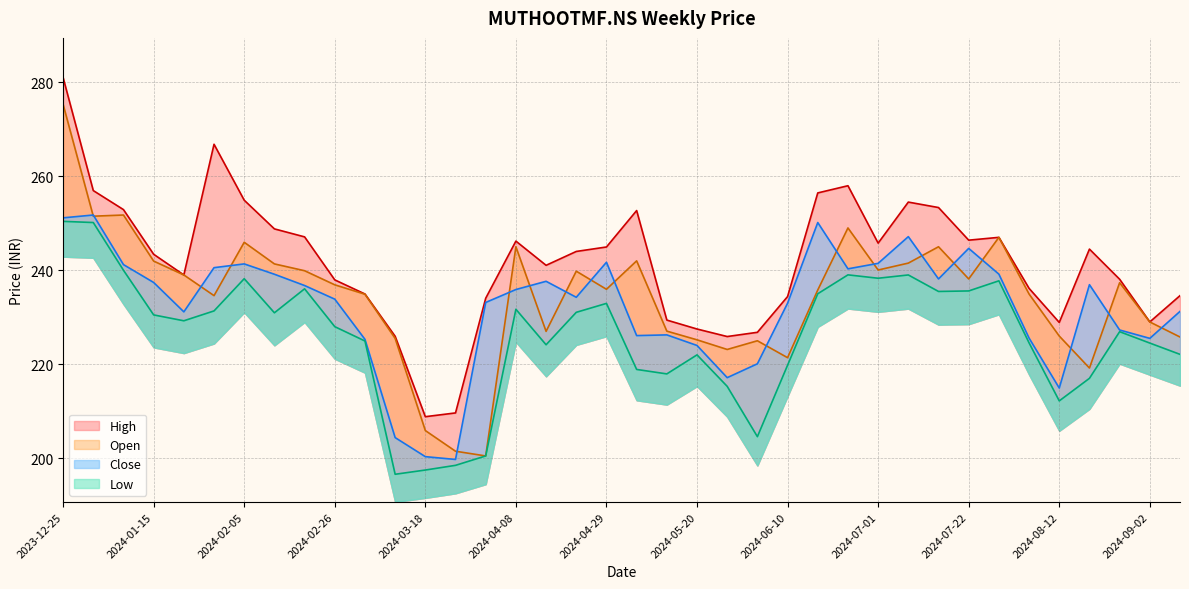

What is the value of the Low point at the 9th from the left?

236.1